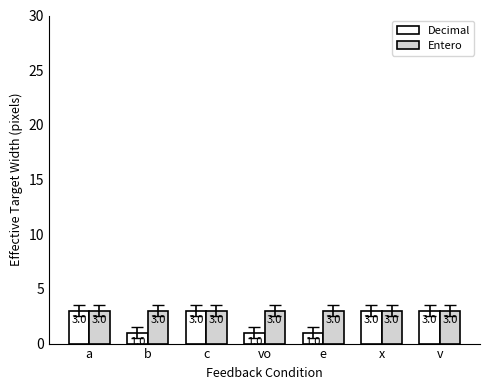

Reading left to right, transcribe all the data shown in this chart.

Decimal: 3	1	3	1	1	3	3
Entero: 3	3	3	3	3	3	3